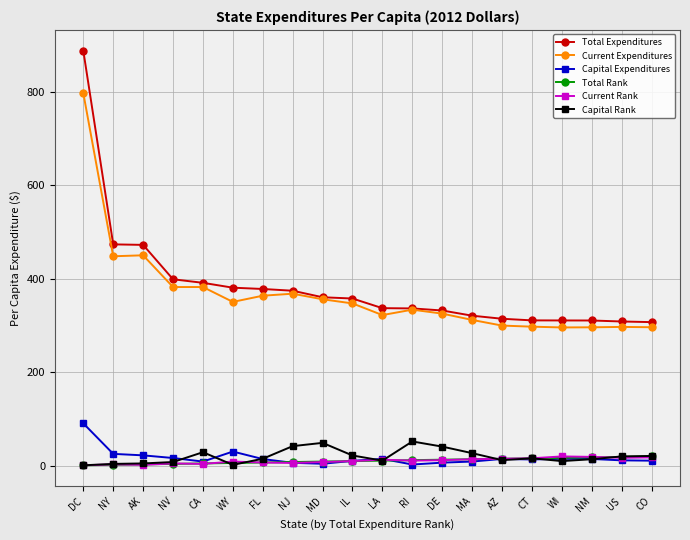

Is it true that Current Expenditures equals 297.0 at US?

True